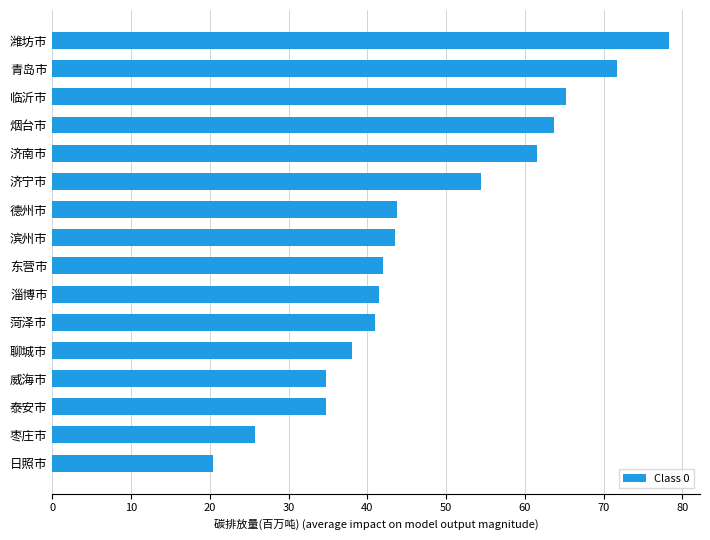

Approximately how many times larger is the value at 东营市 compared to 威海市?

1.2